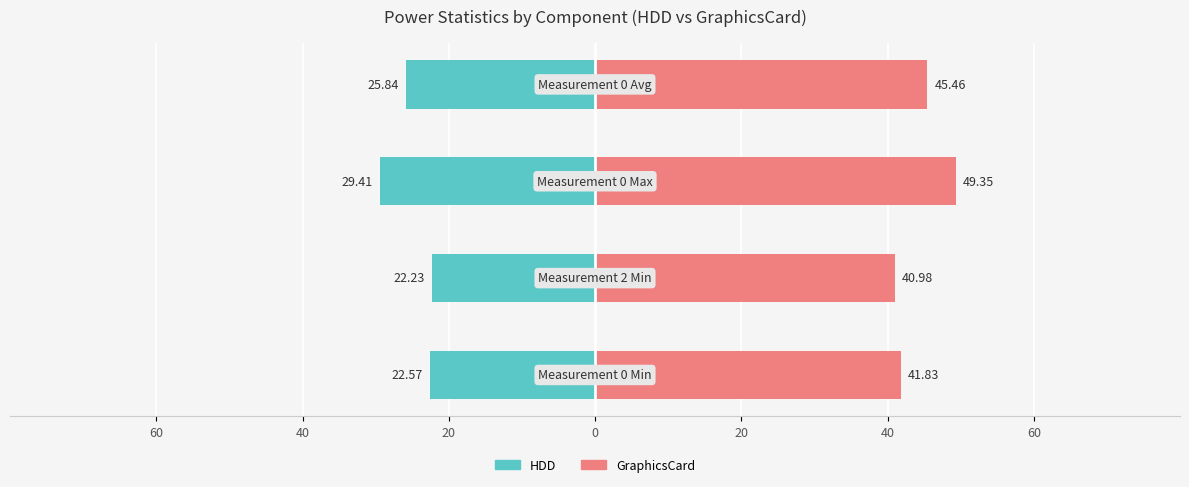

Between 60 and 0, which is larger?

60